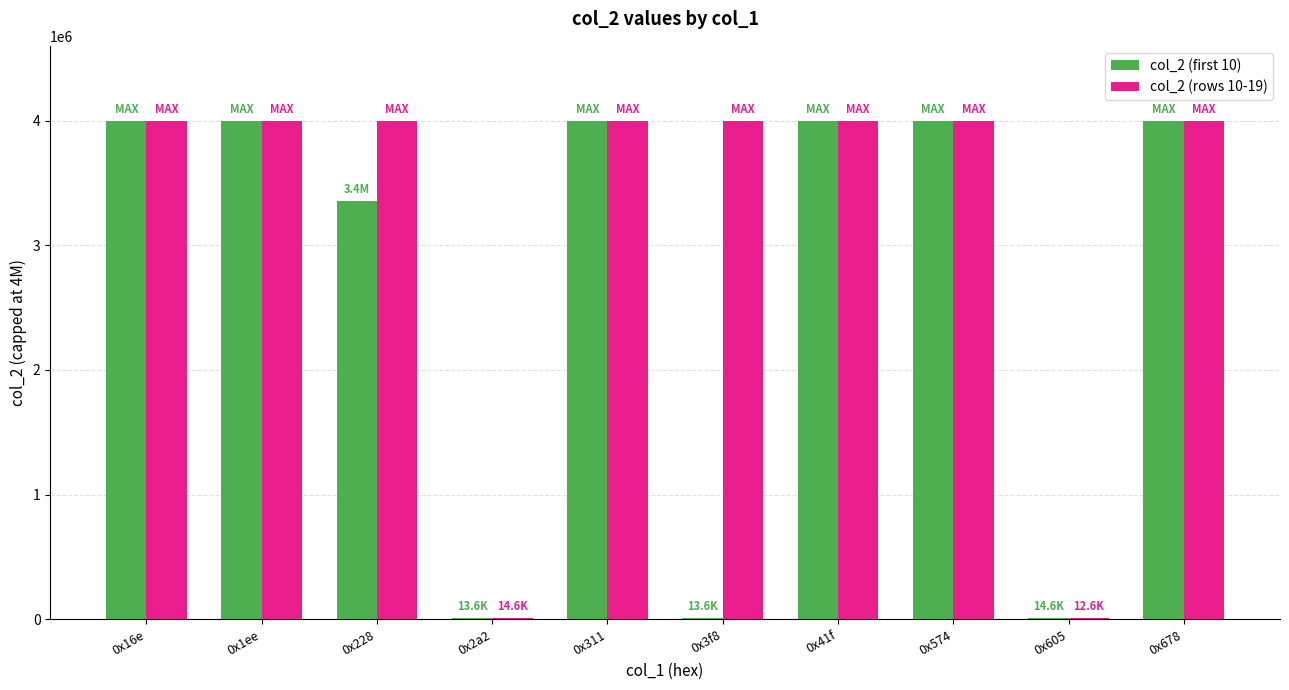

The value of col_2 (rows 10-19) at 0x228 is 4000000. True or false?

True